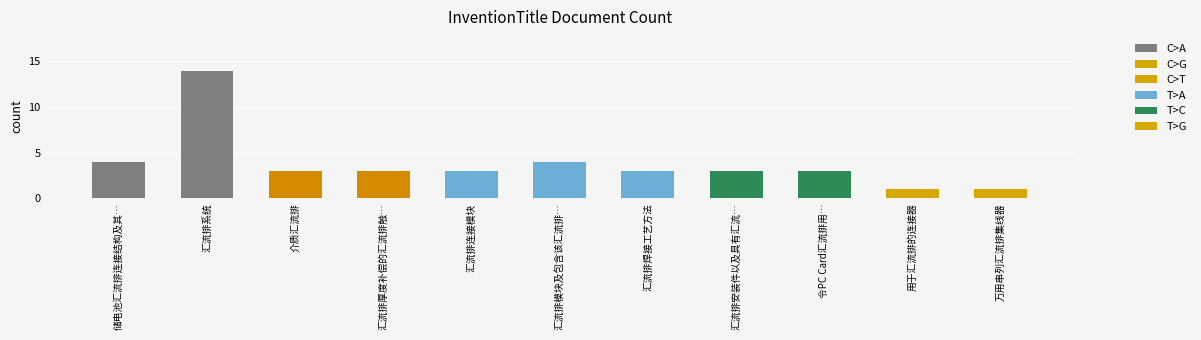

True or false: the data shows 2 at 汇流排安装件以及具有汇流….

False